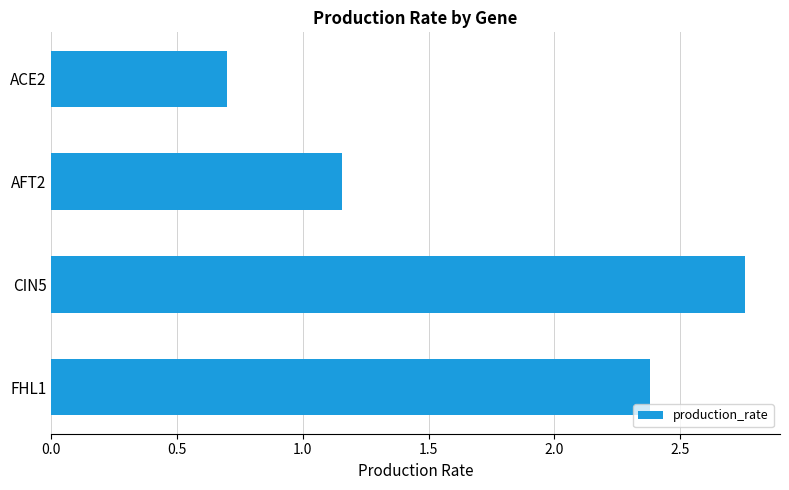

At which label is the value closest to 1?

AFT2